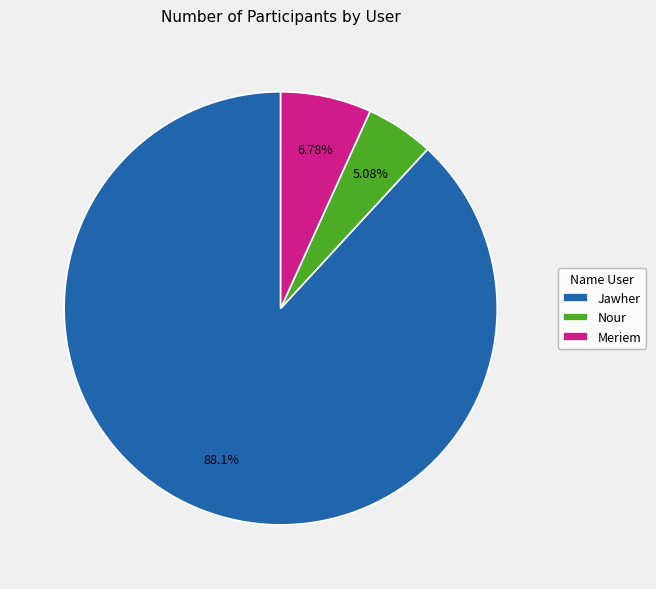

What portion of the pie excludes Nour?

94.9%